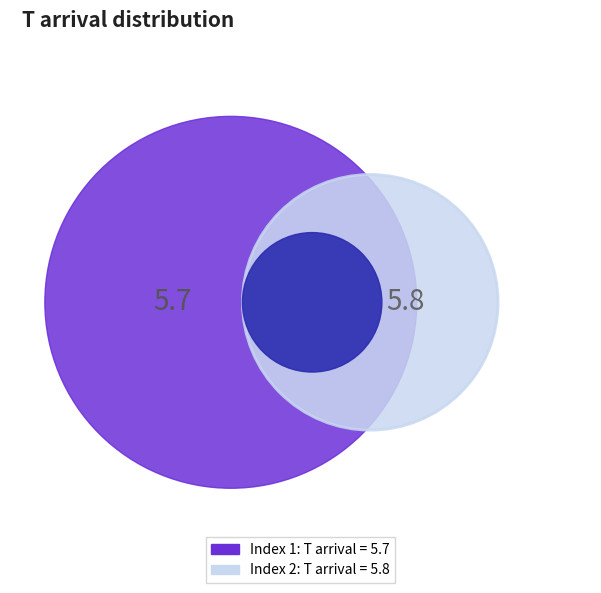

Is there a majority slice in this chart?

Yes